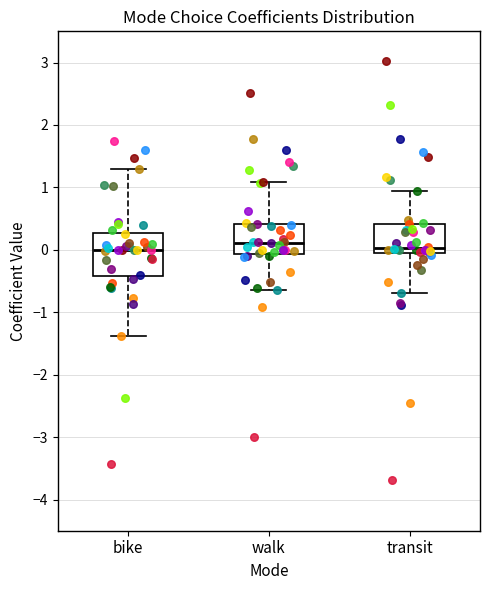

Where does the median line of the box for transit sit on the y-axis? The values are not printed on the chart, so give them approximately, as read against the axis.

0.0